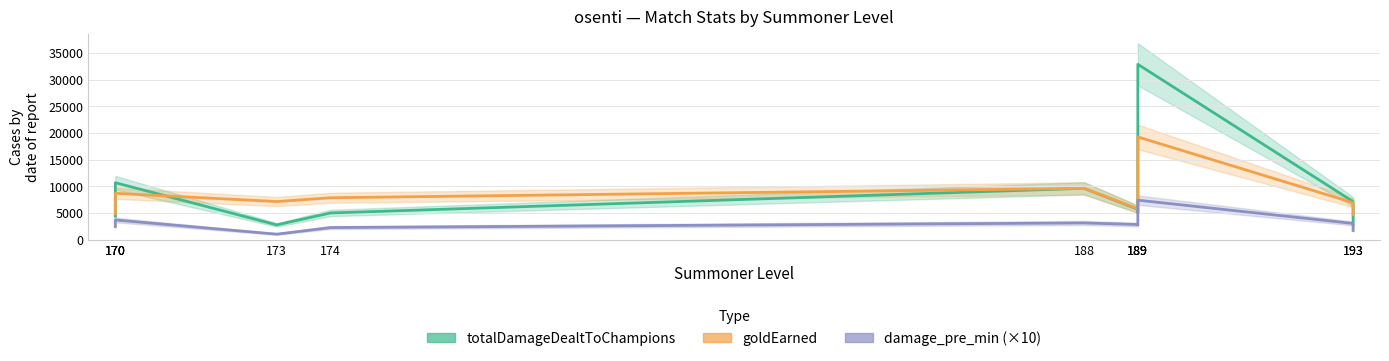

Which series changed the most between 170 and 173?

totalDamageDealtToChampions